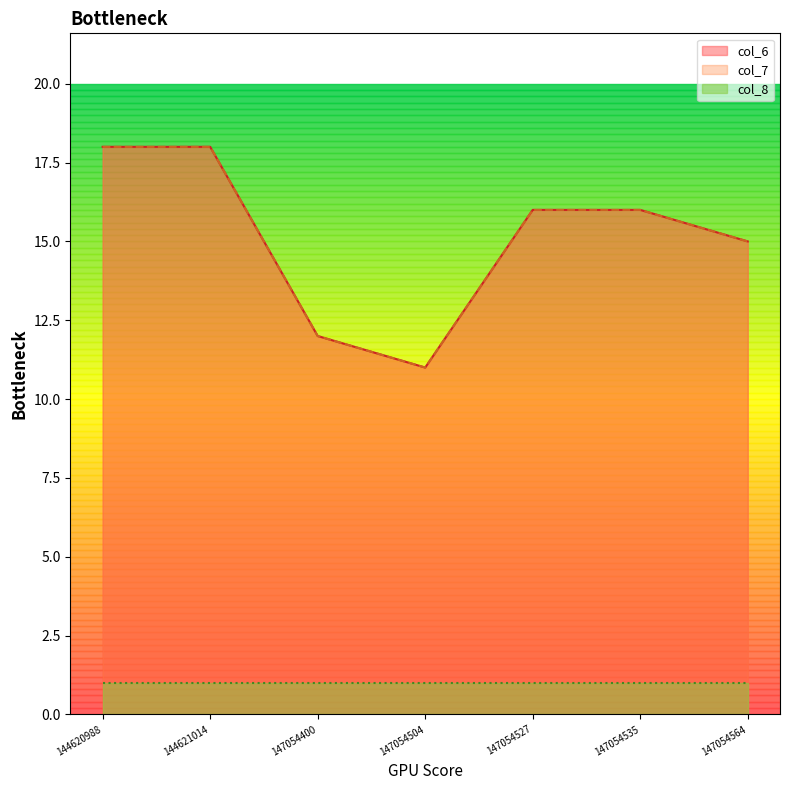

Does the chart display data point markers on the line(s)?

No